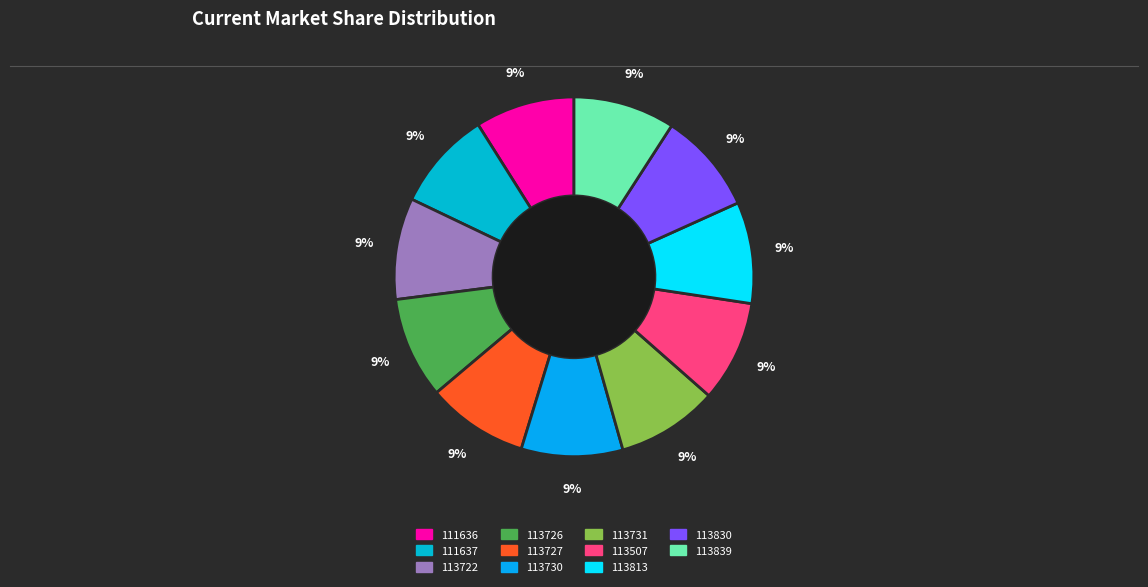

Does any single category account for the majority?

No